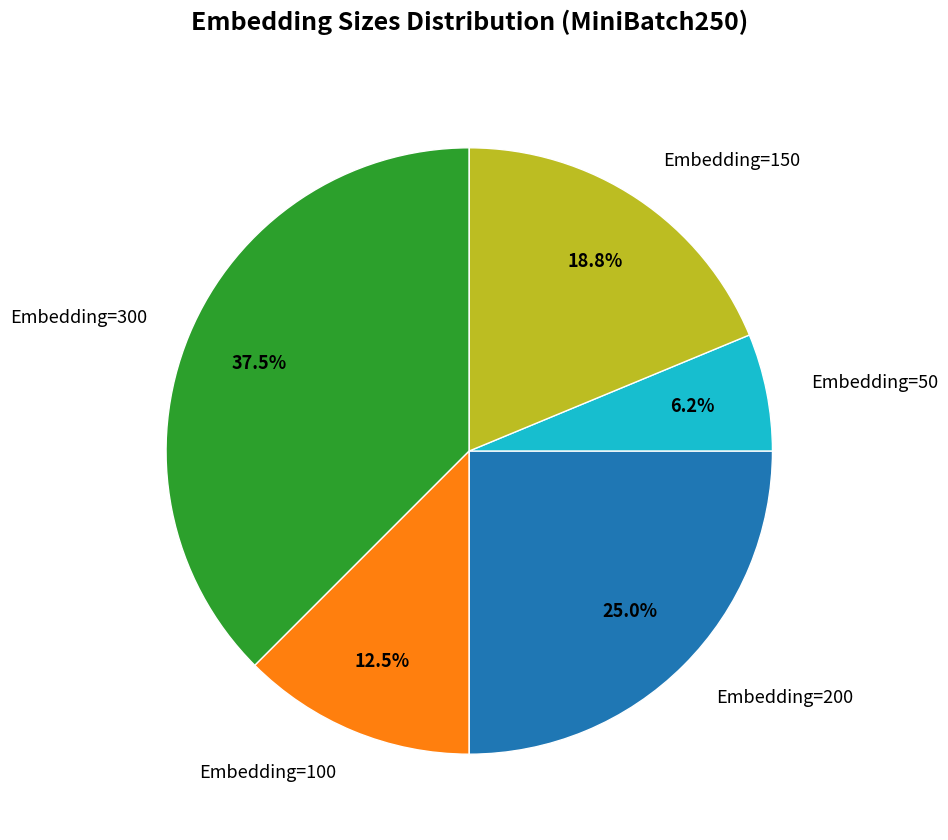

What is the total percentage of Embedding=200 and Embedding=300?

62.5%